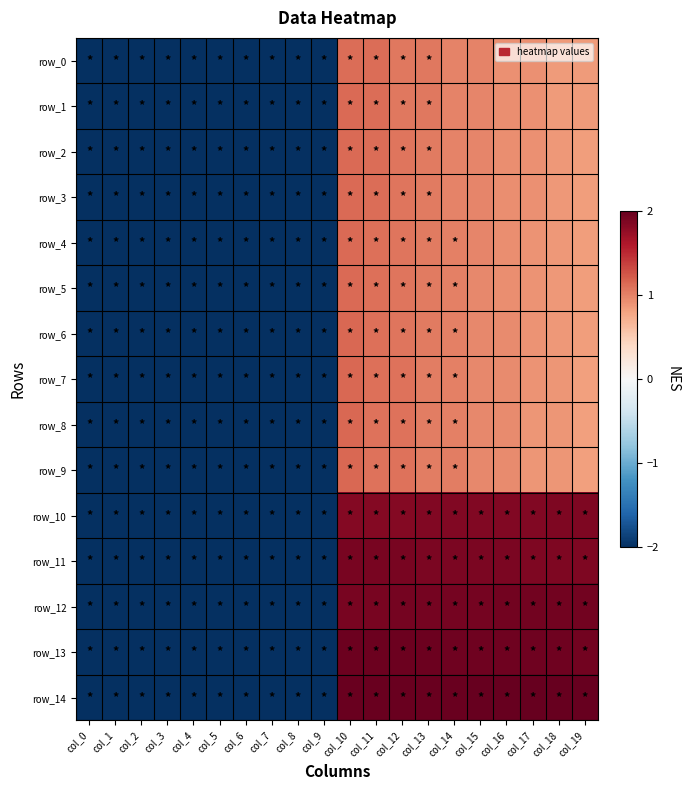

How many series are shown in this chart?

15